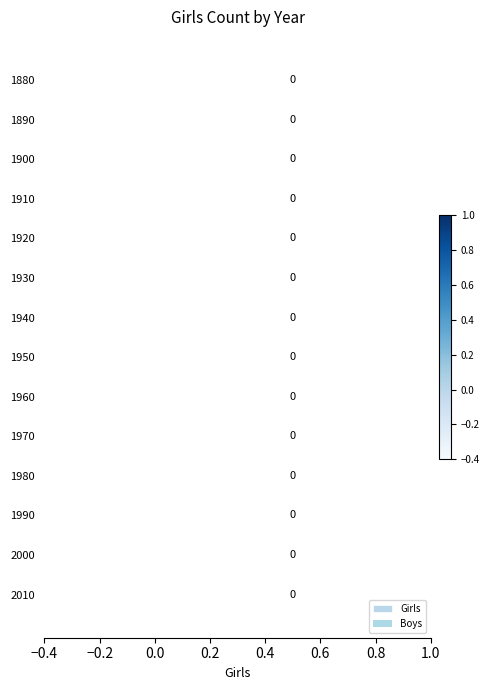

Are the bars grouped side by side (vs. stacked)?

Yes